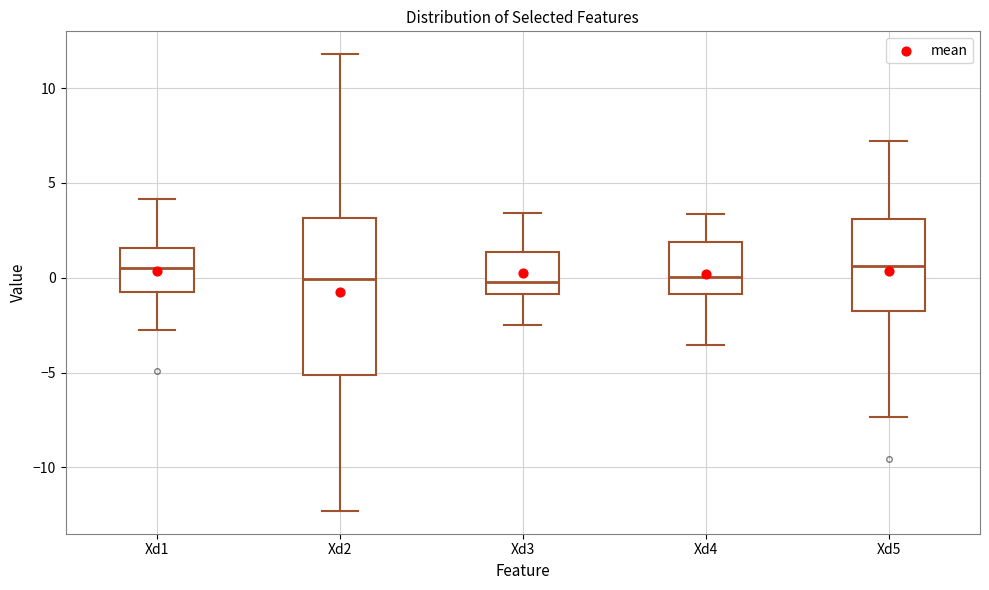

Reading left to right, transcribe this box plot: for each box, give where its median line is, the range the box spans, and where its two whiskers end, as read against the y-axis. The values are not printed on the chart, so give them approximately, as read against the axis.

Xd1: median 0.5, box -1.0 to 1.5, whiskers -2.5 to 4.0
Xd2: median 0.0, box -5.0 to 3.0, whiskers -12.5 to 12.0
Xd3: median 0.0, box -1.0 to 1.5, whiskers -2.5 to 3.5
Xd4: median 0.0, box -1.0 to 2.0, whiskers -3.5 to 3.5
Xd5: median 0.5, box -2.0 to 3.0, whiskers -7.5 to 7.0